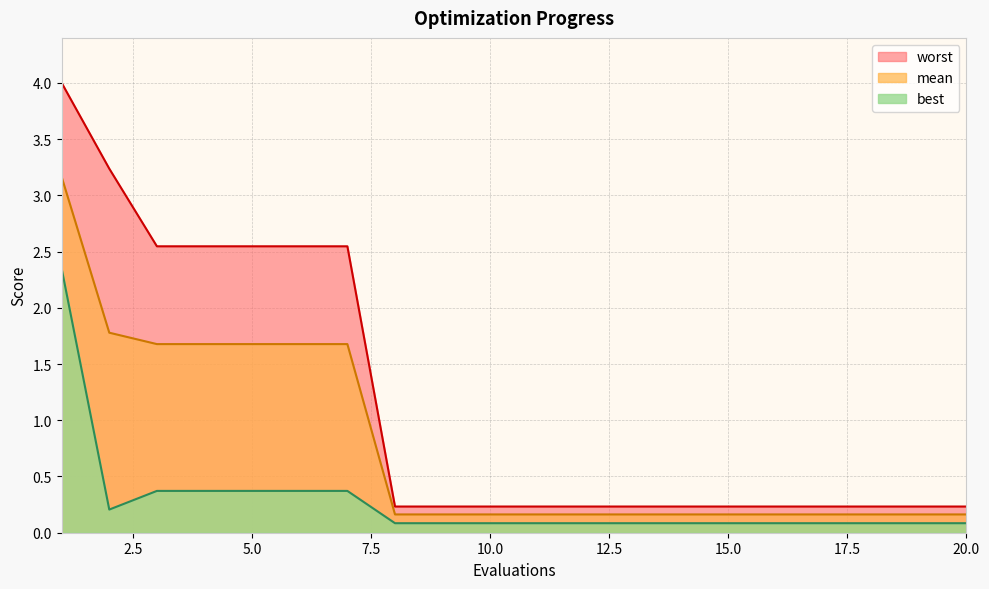

What is the value of the worst point at the 1st from the left?

4.0